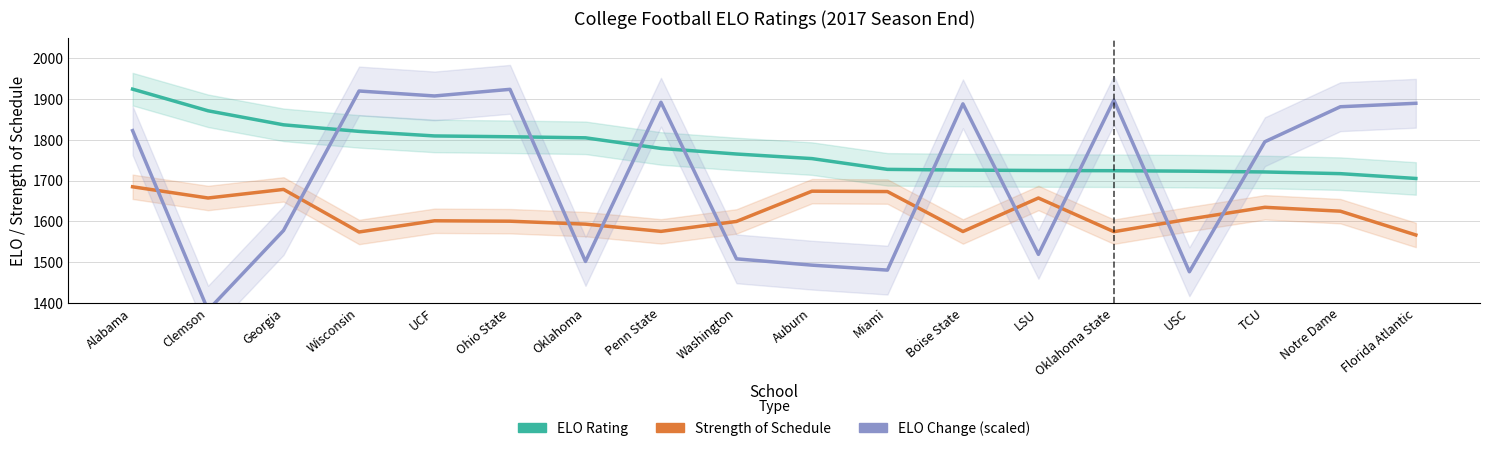

Where do elo_change (scaled) and elo first cross each other?

Georgia and Wisconsin